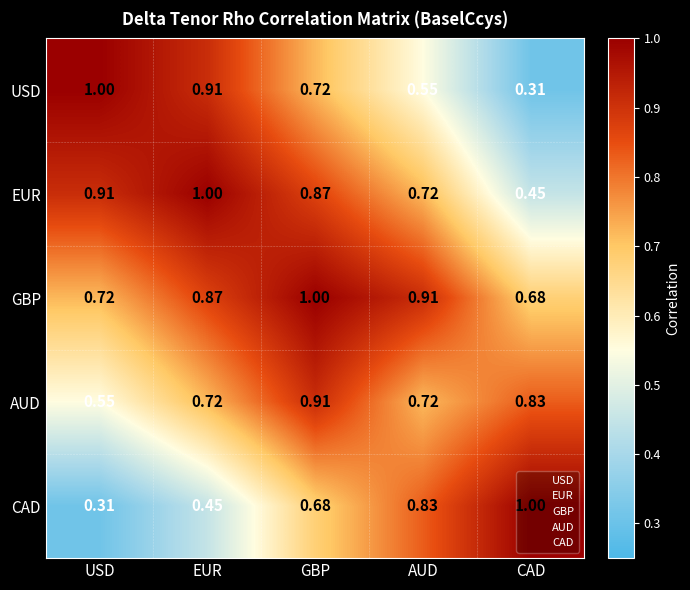

List the series in order of their overall mean, highest first.

GBP, EUR, AUD, USD, CAD